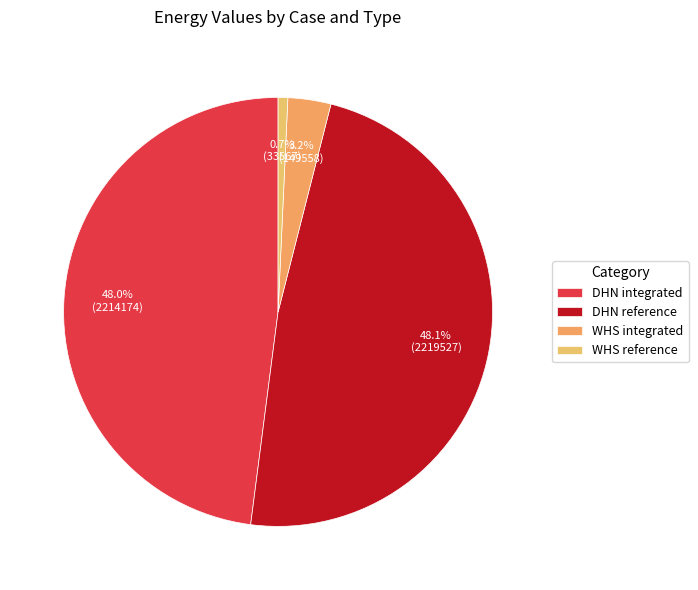

Count the number of slices in the pie.

4